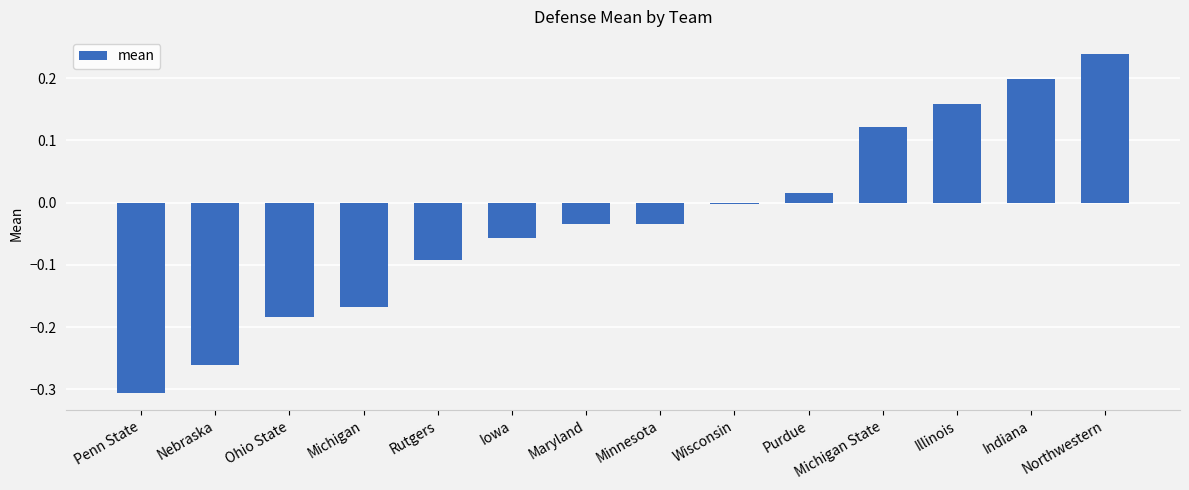

What position from the left is Nebraska?

2